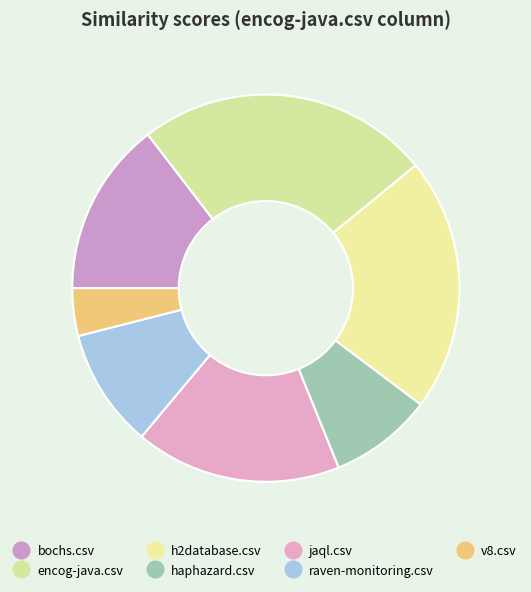

True or false: bochs.csv accounts for 15% of the total.

True